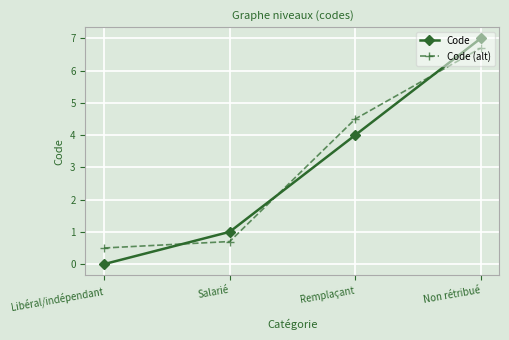

Which series has the widest spread of values?

Code